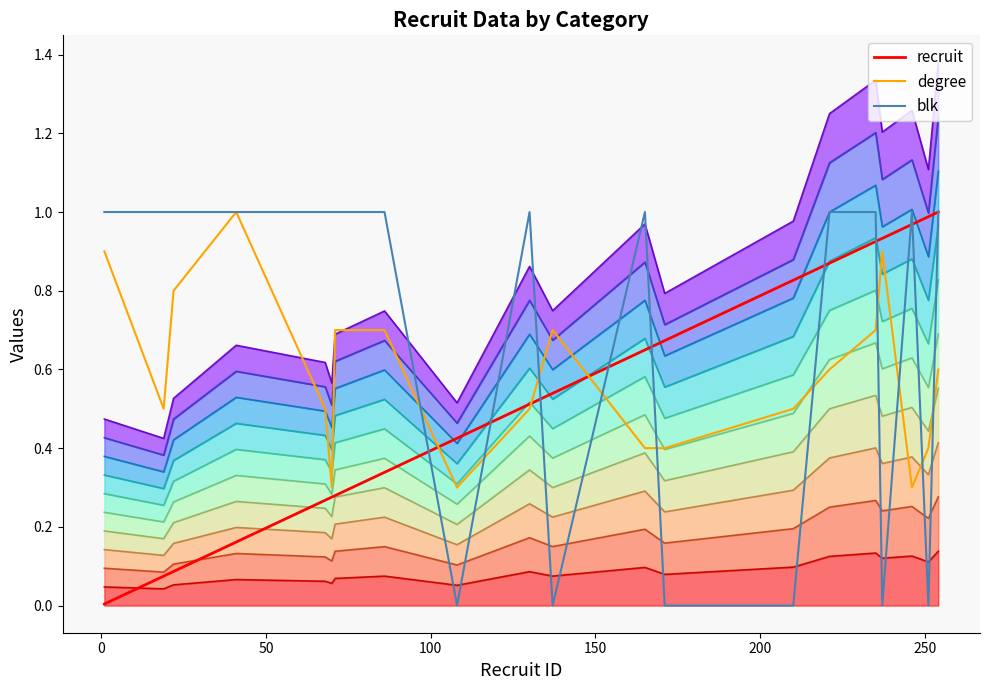

How many interior local valleys does the blk series have?

4